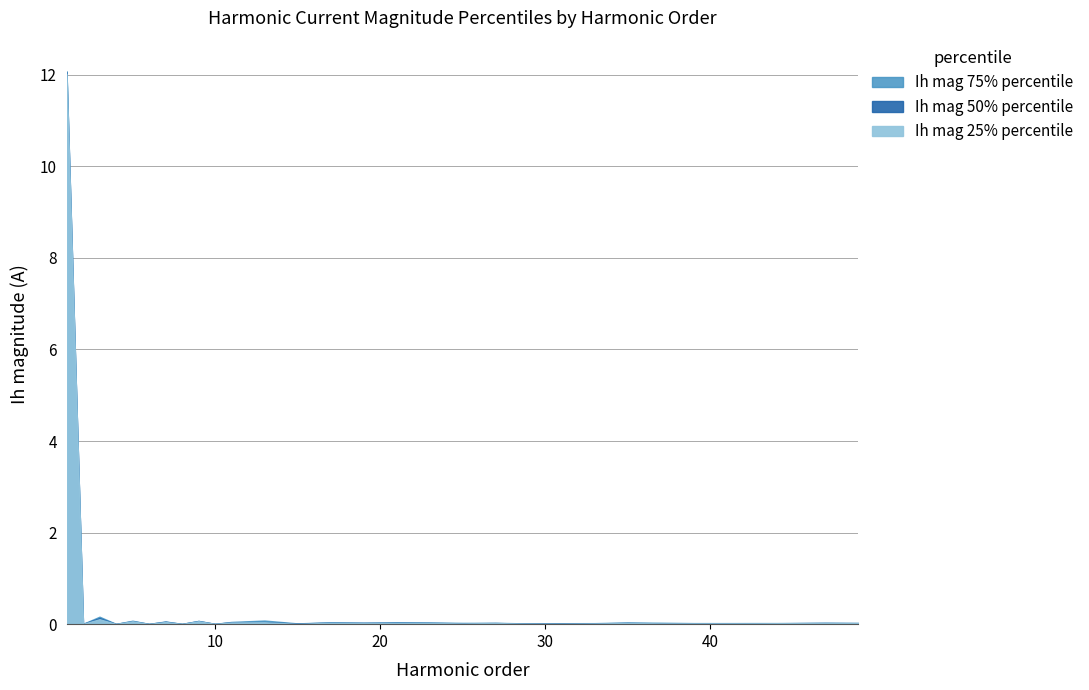

At how many categories does at least one series exceed 5?

1